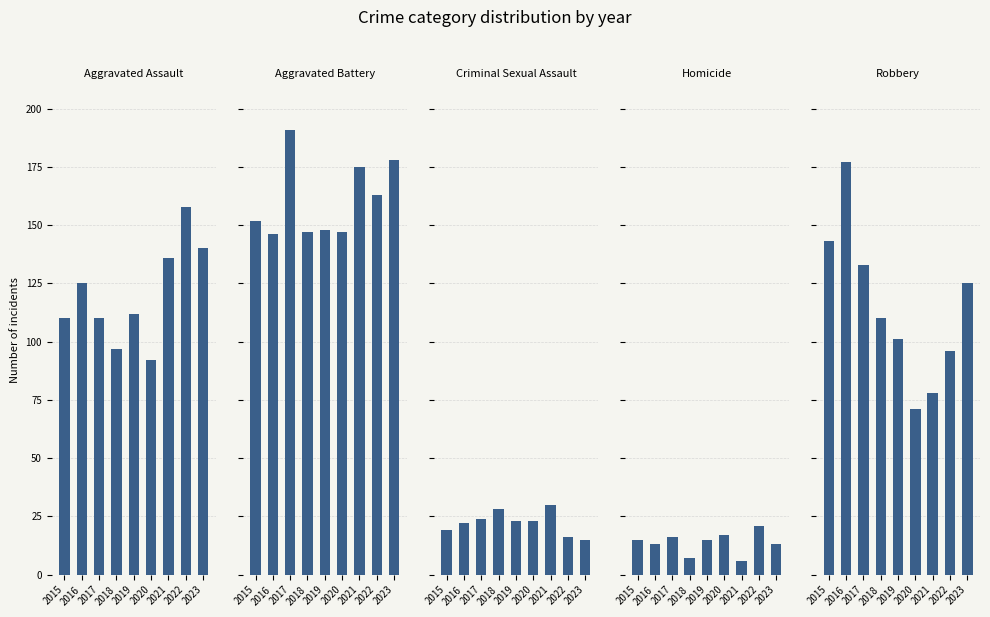

At how many categories does at least one series exceed 97?

9